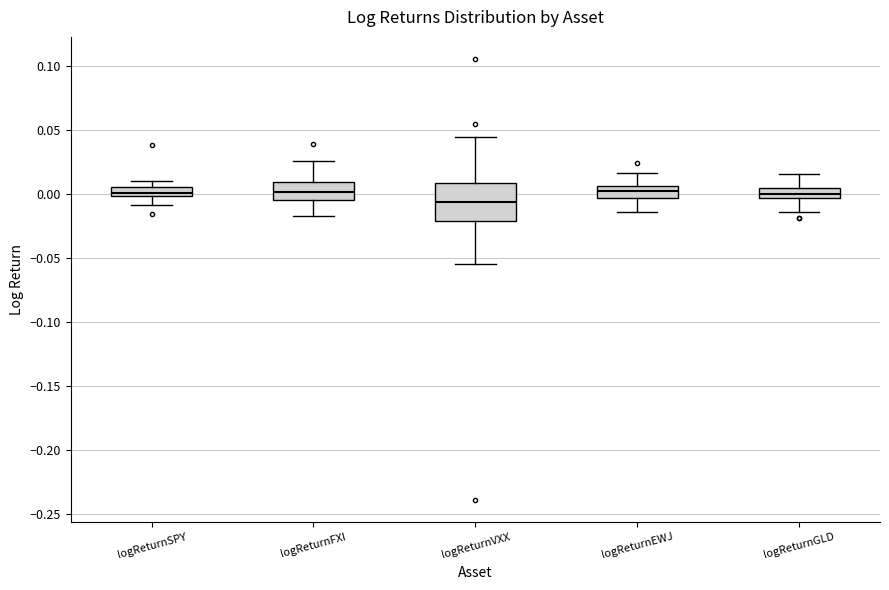

Where does the upper whisker of the box for logReturnEWJ end on the y-axis? The values are not printed on the chart, so give them approximately, as read against the axis.

0.015